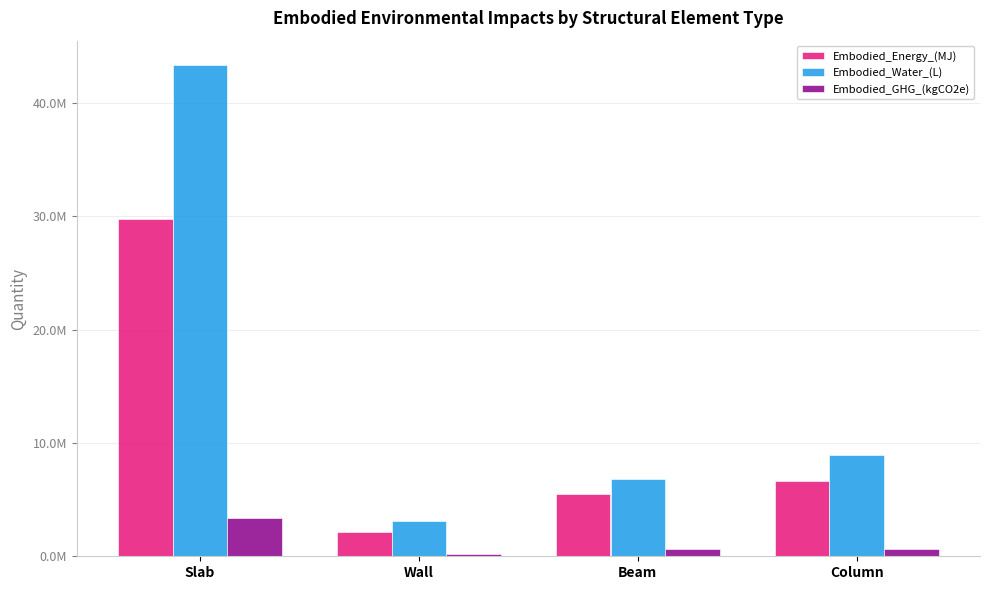

Reading left to right, what are all the values shown in this chart?

Embodied_Energy_(MJ): Slab=29762105.1	Wall=2127627.5	Beam=5534713.8	Column=6641977.8
Embodied_Water_(L): Slab=43317589.2	Wall=3094671.3	Beam=6856710.0	Column=8931241.6
Embodied_GHG_(kgCO2e): Slab=3336054.1	Wall=240263.7	Beam=673974.2	Column=673549.8